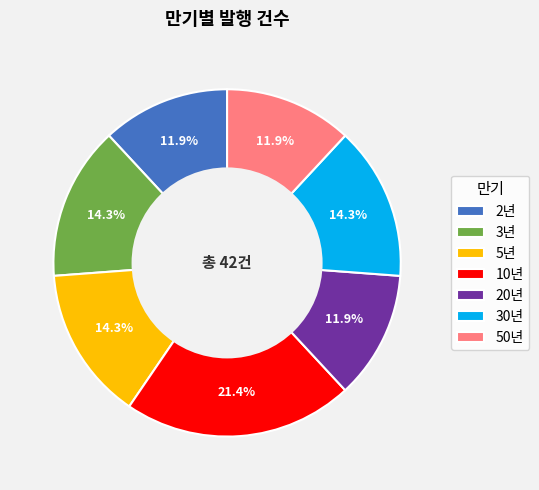

How many segments does this pie chart have?

7